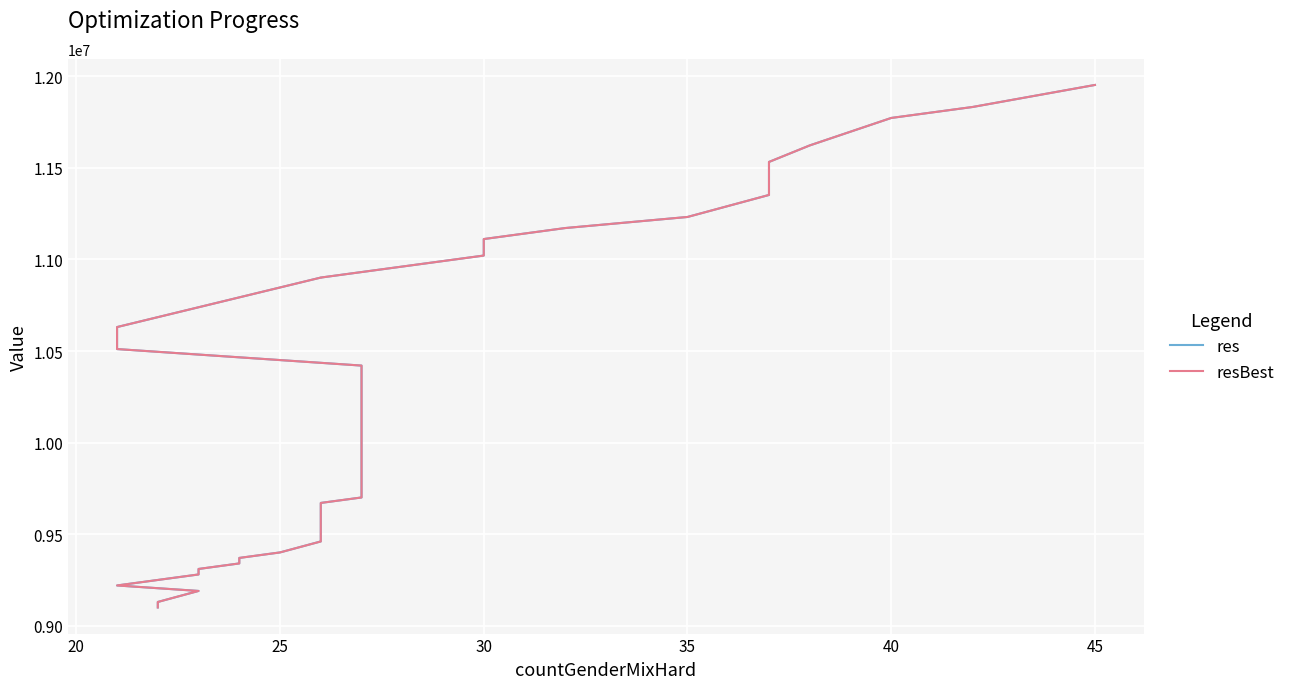

Is it true that res equals 3872656 at 19?

False